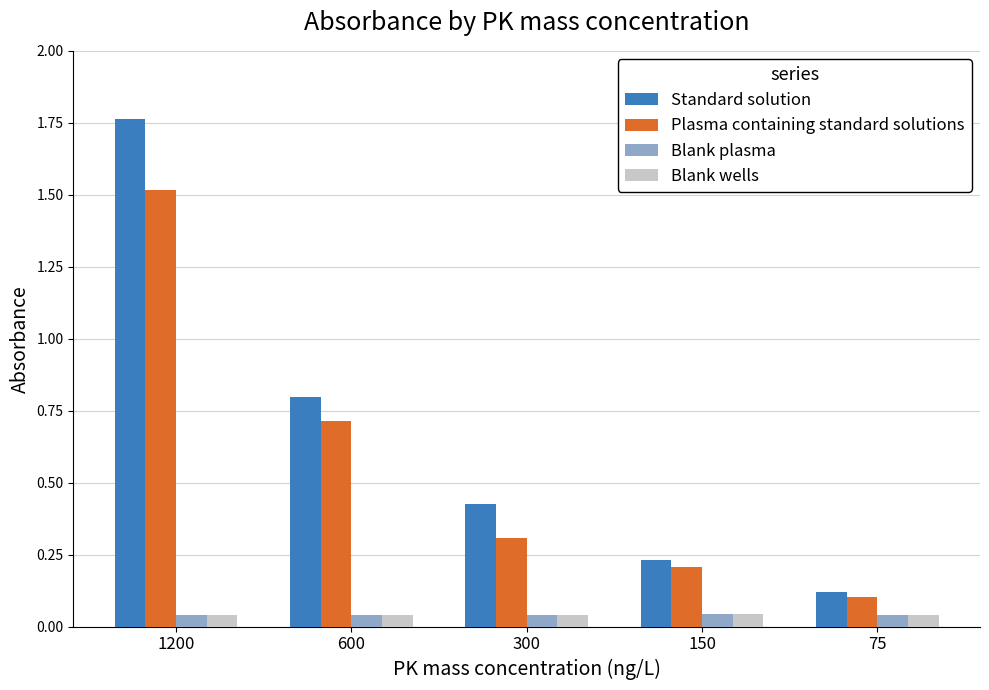

What is the difference between the maximum and minimum values in the Plasma containing standard solutions series?

1.4